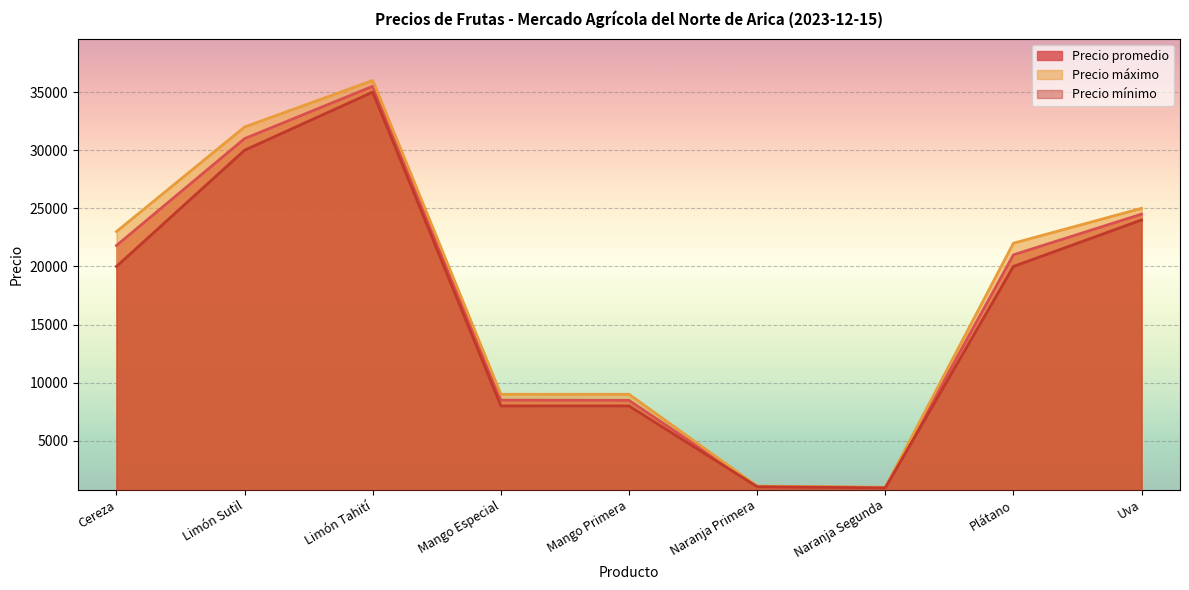

Rank the series by their maximum value, from highest to lowest.

Precio máximo, Precio promedio, Precio mínimo